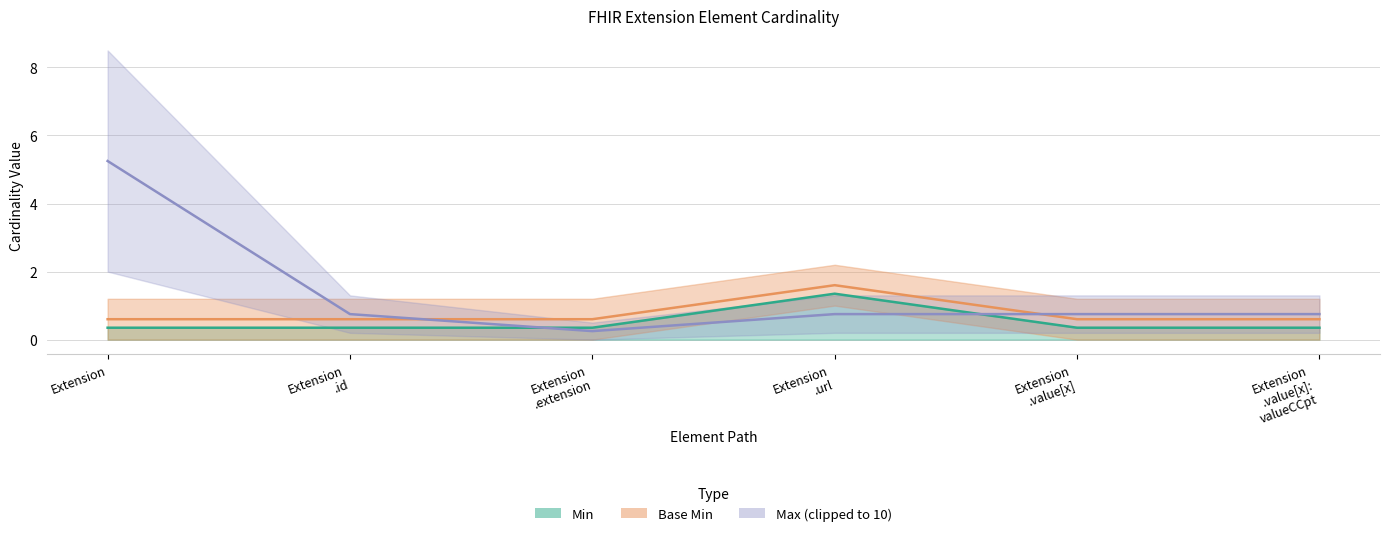

Reading right to left, what are all the values shown in this chart?

Min (line): Extension
.value[x]:
valueCCpt=0.3	Extension
.value[x]=0.3	Extension
.url=1.4	Extension
.extension=0.3	Extension
.id=0.3	Extension=0.3
Base Min (line): Extension
.value[x]:
valueCCpt=0.6	Extension
.value[x]=0.6	Extension
.url=1.6	Extension
.extension=0.6	Extension
.id=0.6	Extension=0.6
Max (line): Extension
.value[x]:
valueCCpt=0.8	Extension
.value[x]=0.8	Extension
.url=0.8	Extension
.extension=0.2	Extension
.id=0.8	Extension=5.2